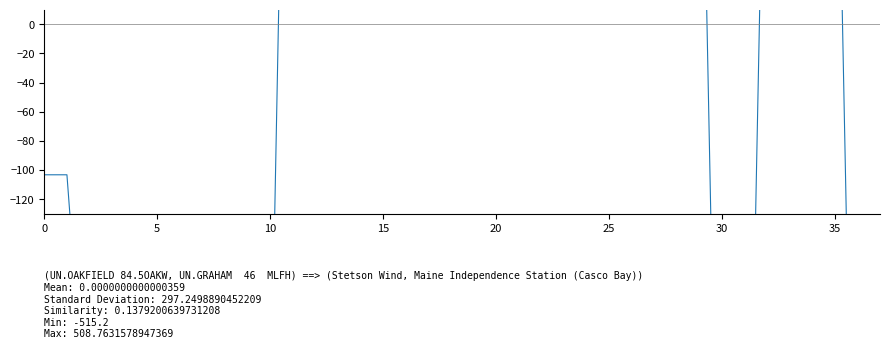

Reading left to right, list all the values displayed in this chart.

-103.2	-103.2	-310.2	-310.2	-310.2	-310.2	-310.2	-290.2	-310.2	-290.2	-290.2	508.8	508.8	508.8	114.8	114.8	114.8	161.8	161.8	161.8	161.8	161.8	161.8	161.8	161.8	161.8	114.8	114.8	114.8	265.8	-515.2	-515.2	265.8	265.8	265.8	265.8	-515.2	-515.2